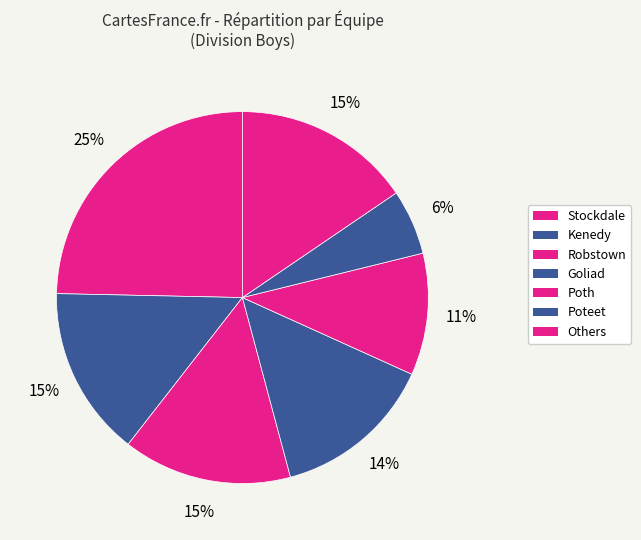

Count the number of slices in the pie.

7